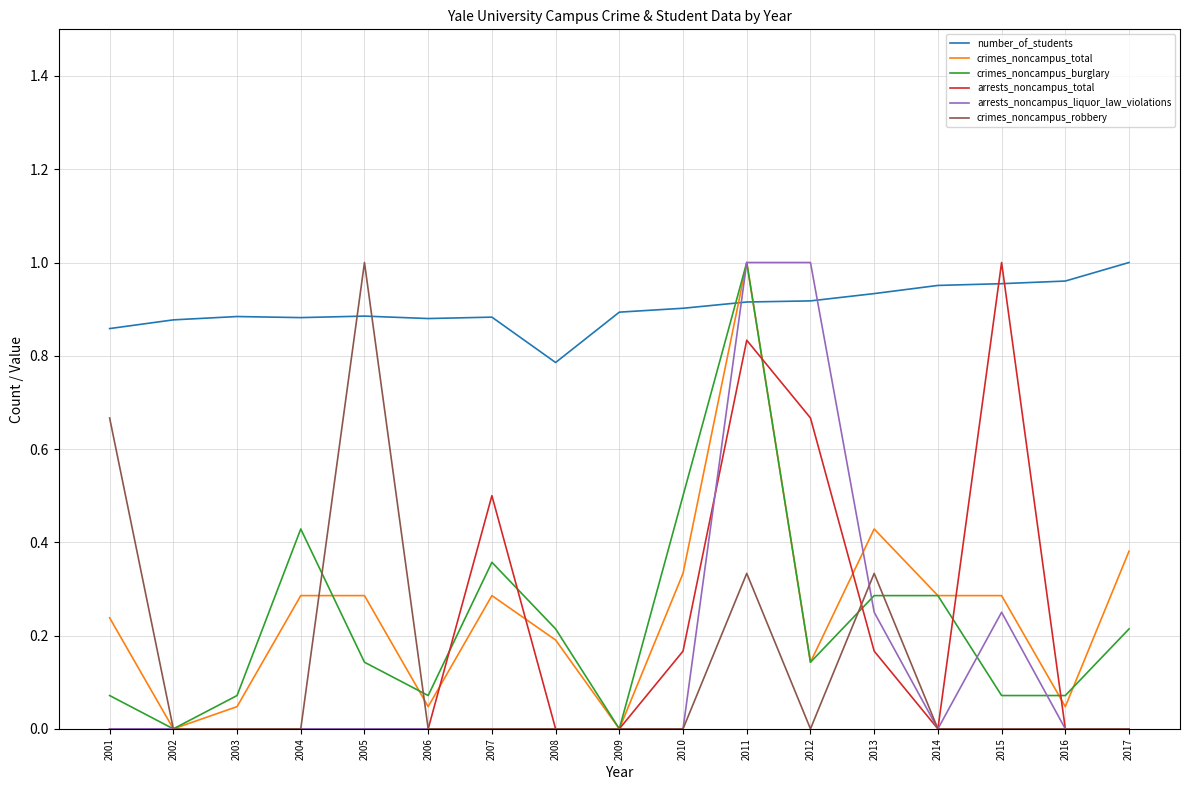

Which series changed the most between 2005 and 2011?

arrests_noncampus_liquor_law_violations